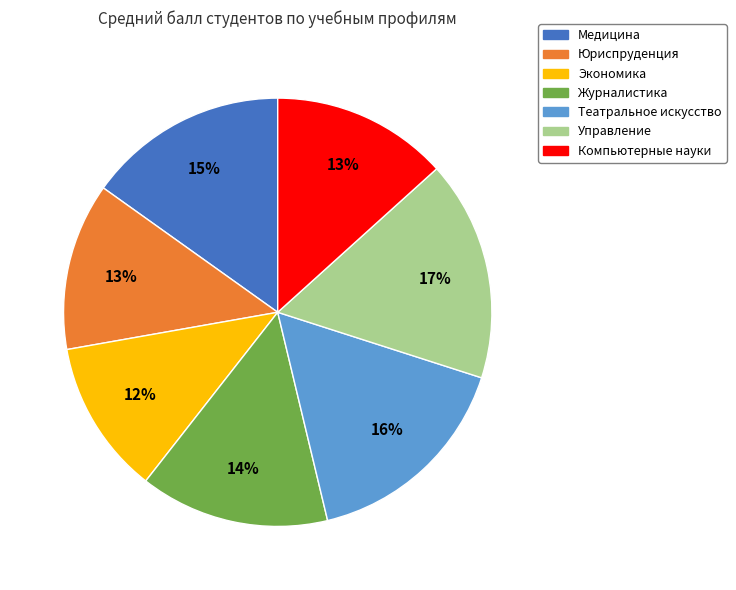

Between Журналистика and Юриспруденция, which is larger?

Журналистика